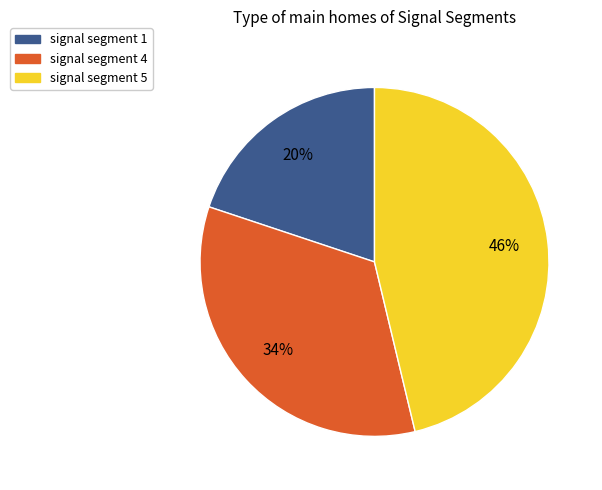

Is there a majority slice in this chart?

No